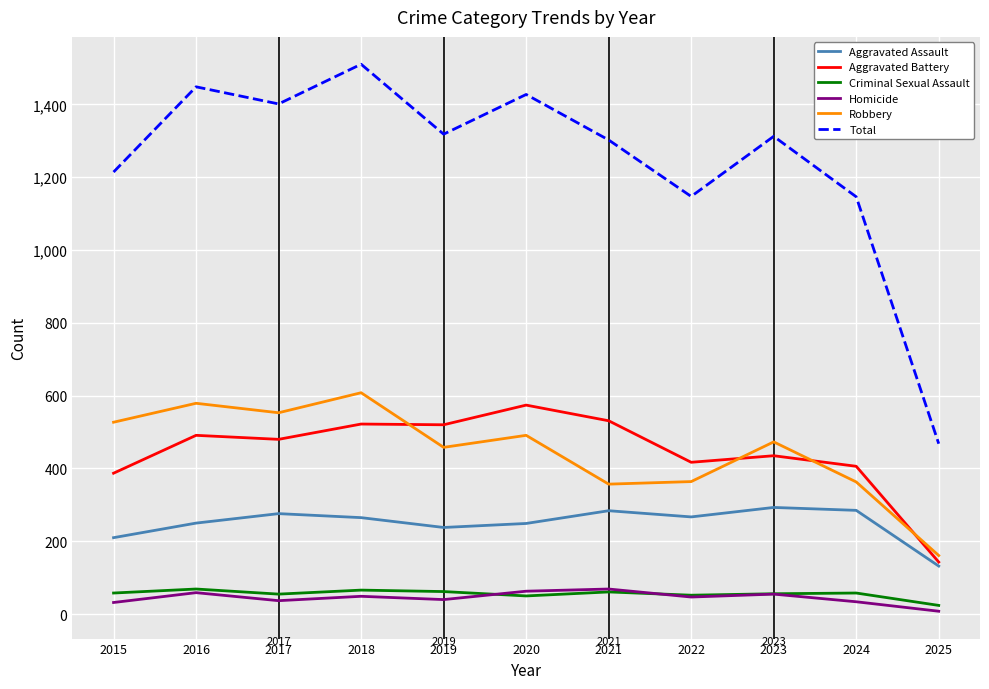

At which category is the sum across all series the highest?

2018